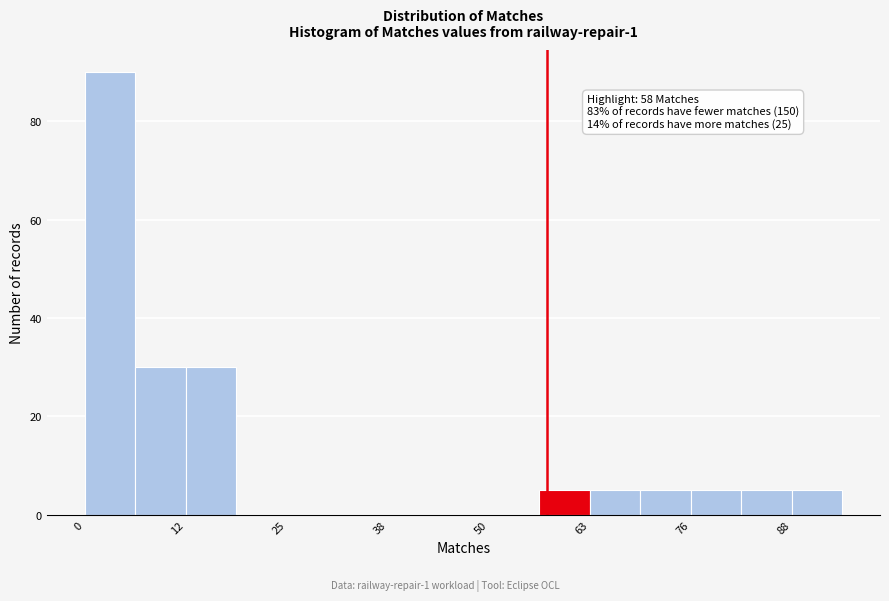

Read against the x-axis, roughly where is the centre of the tallest bar?

4